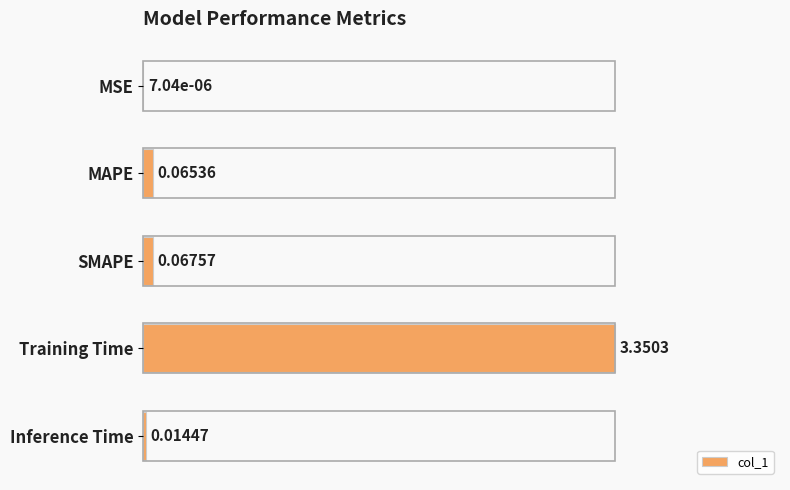

Which has a higher value, MSE or Inference Time?

Inference Time